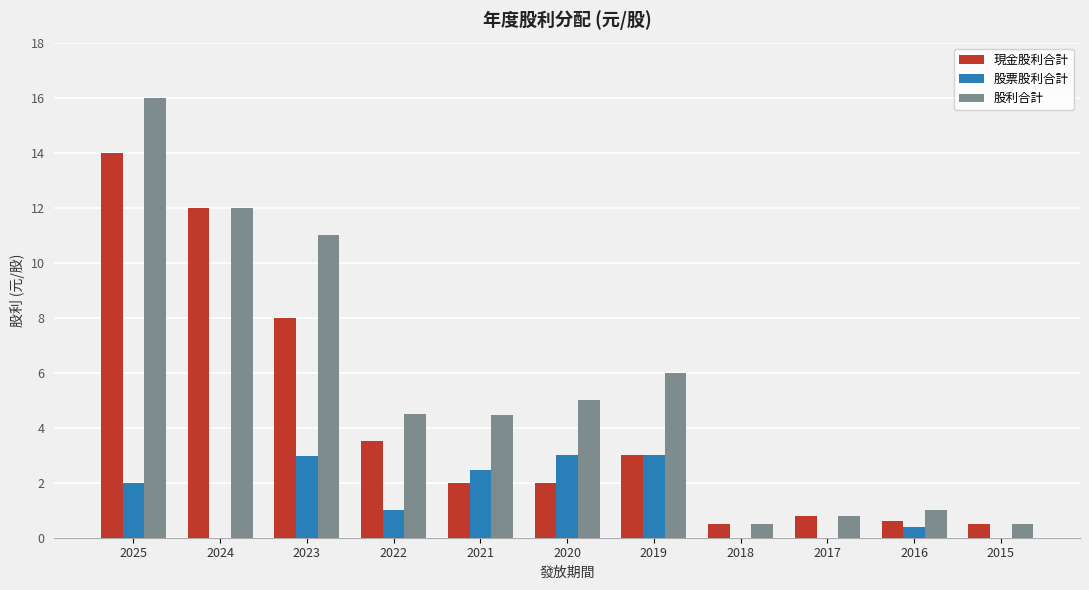

How many distinct data groups are displayed?

3